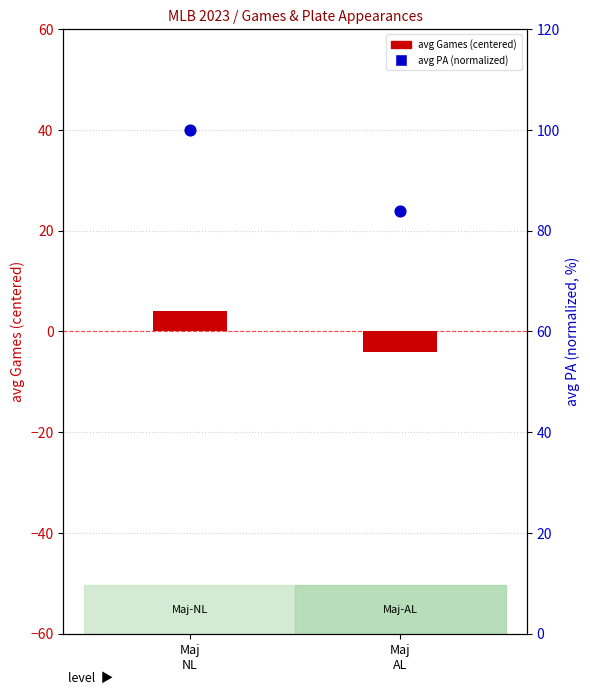

At how many categories does at least one series exceed 26?

2